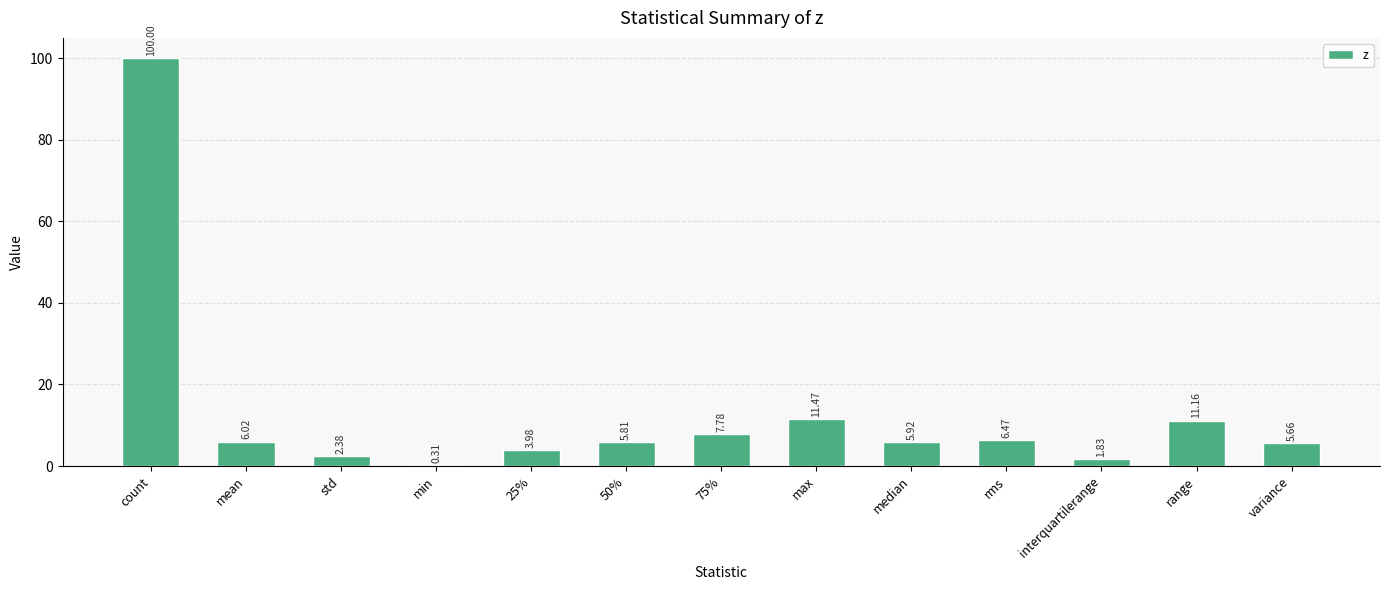

Approximately how many times larger is the value at count compared to max?

8.7